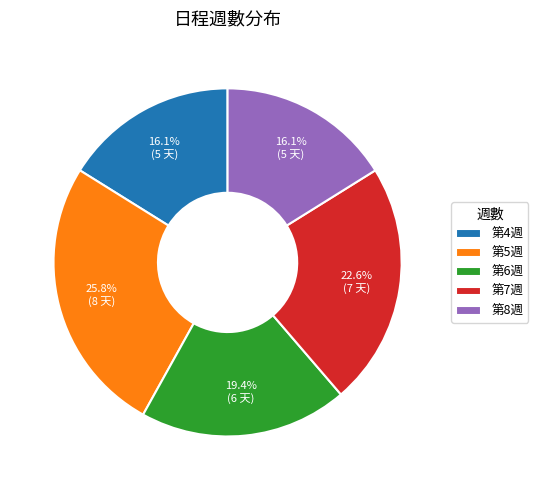

Which has a higher value, 第5週 or 第7週?

第5週